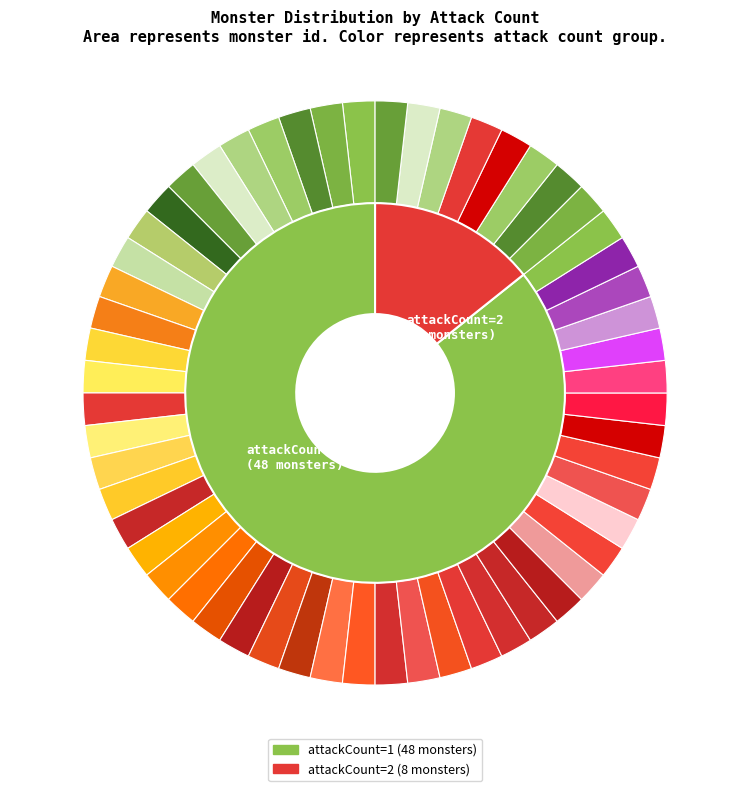

What is the largest slice in the pie chart?

attackCount_1